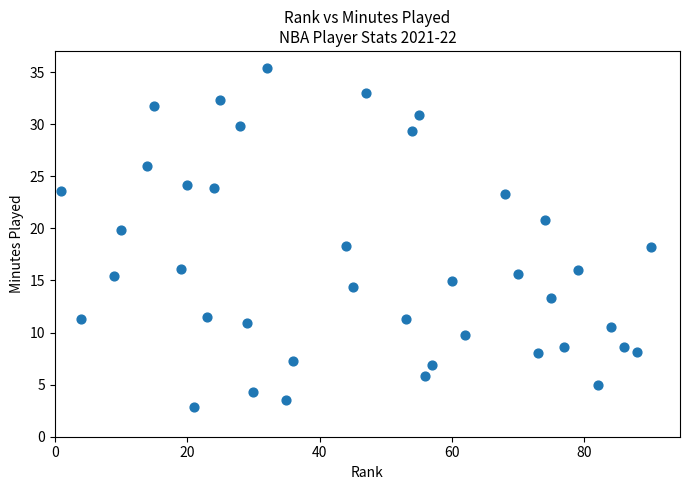

What is the range of Y values (max minus min)?

32.5